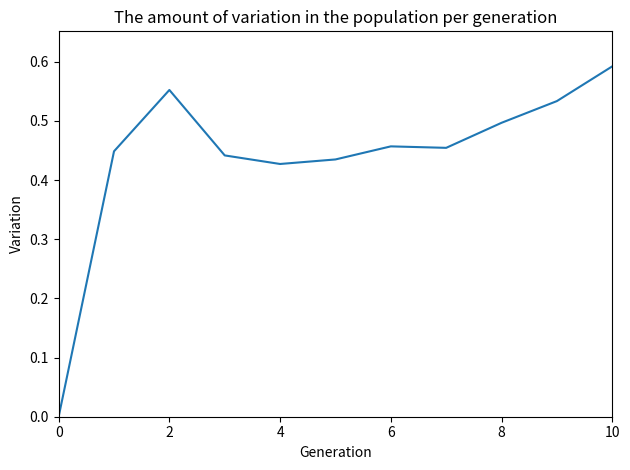

How many lines are shown in the chart?

1